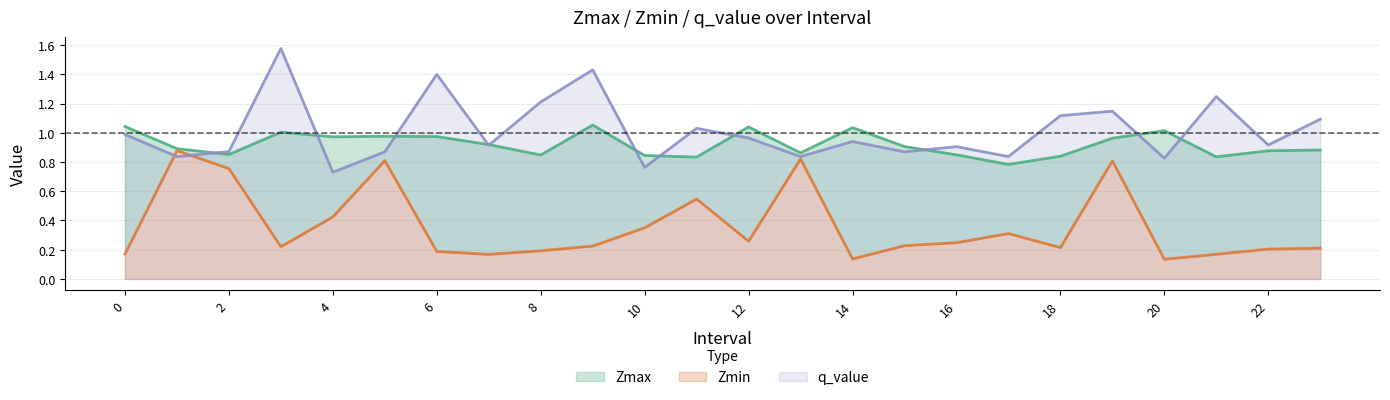

Reading left to right, list all the values displayed in this chart.

Zmax: 1.0	0.9	0.9	1.0	1.0	1.0	1.0	0.9	0.8	1.1	0.8	0.8	1.0	0.9	1.0	0.9	0.8	0.8	0.8	1.0	1.0	0.8	0.9	0.9
Zmin: 0.2	0.9	0.8	0.2	0.4	0.8	0.2	0.2	0.2	0.2	0.3	0.5	0.3	0.8	0.1	0.2	0.2	0.3	0.2	0.8	0.1	0.2	0.2	0.2
q_value: 1.0	0.8	0.9	1.6	0.7	0.9	1.4	0.9	1.2	1.4	0.8	1.0	1.0	0.8	0.9	0.9	0.9	0.8	1.1	1.1	0.8	1.2	0.9	1.1